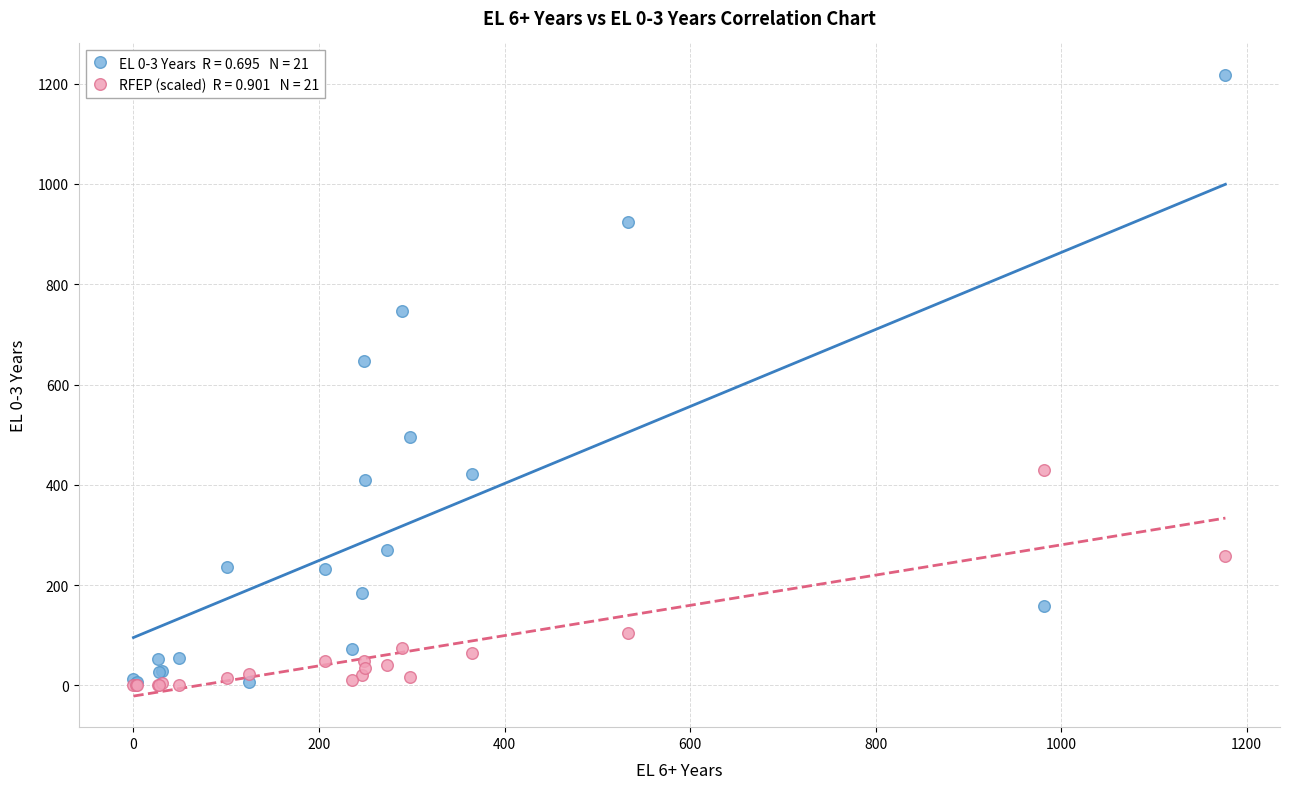

Across all series, what Y value is closest to 609?

647.0